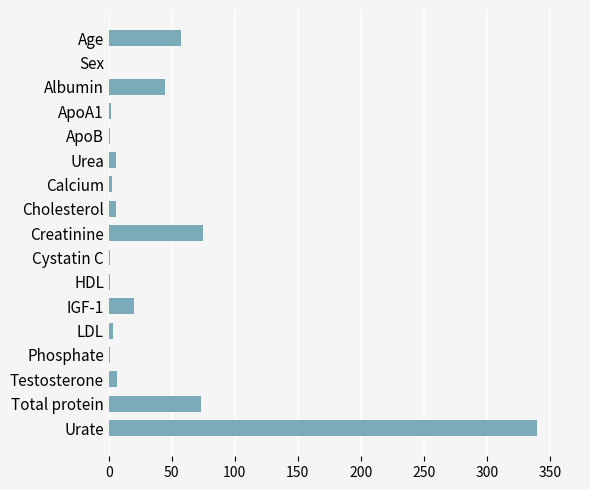

The value at Total protein is 41.8. True or false?

False